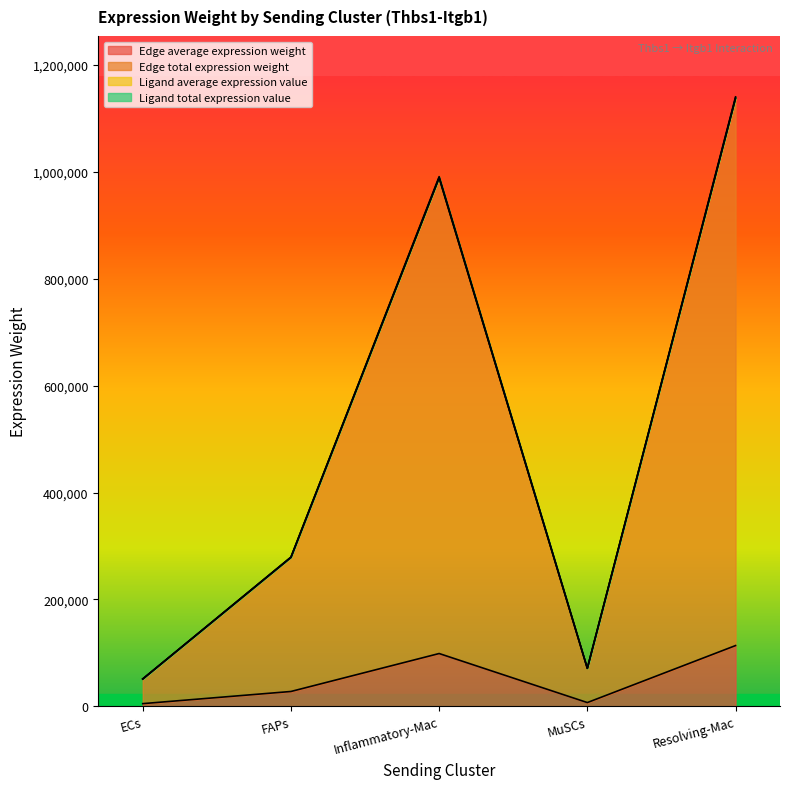

Between ECs and Resolving-Mac, which series saw the biggest shift?

Ligand total expression value